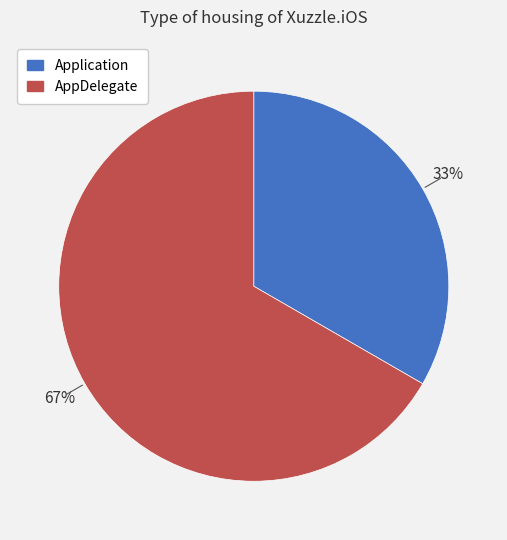

What percentage is the Application slice, to the nearest percent?

33%